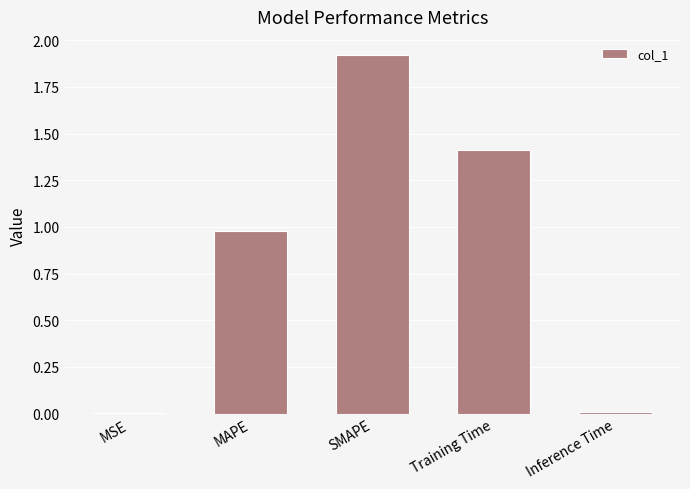

What value does the data have at MAPE?

1.0